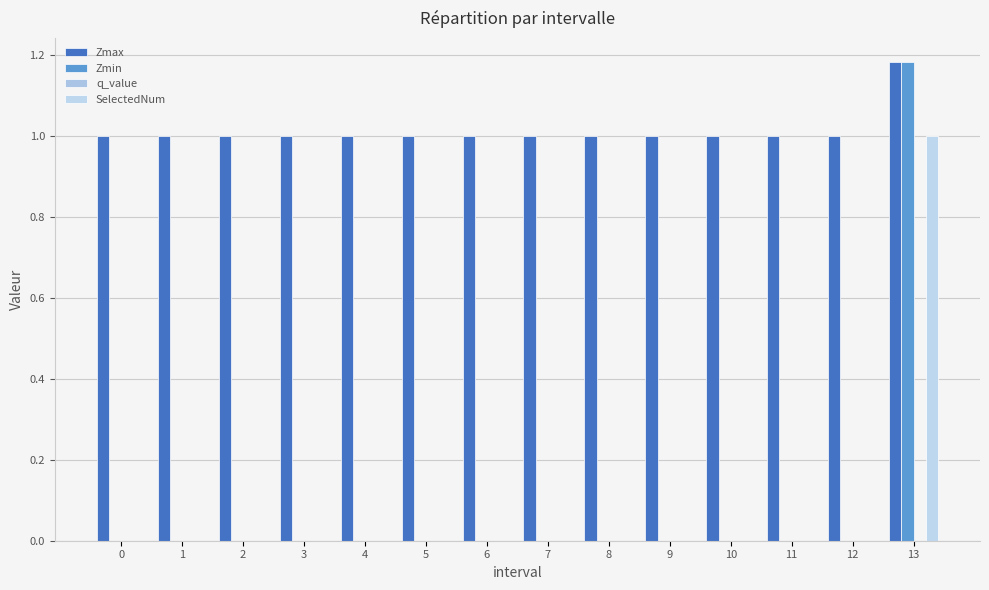

What is the total value across all series at 1?

1.0